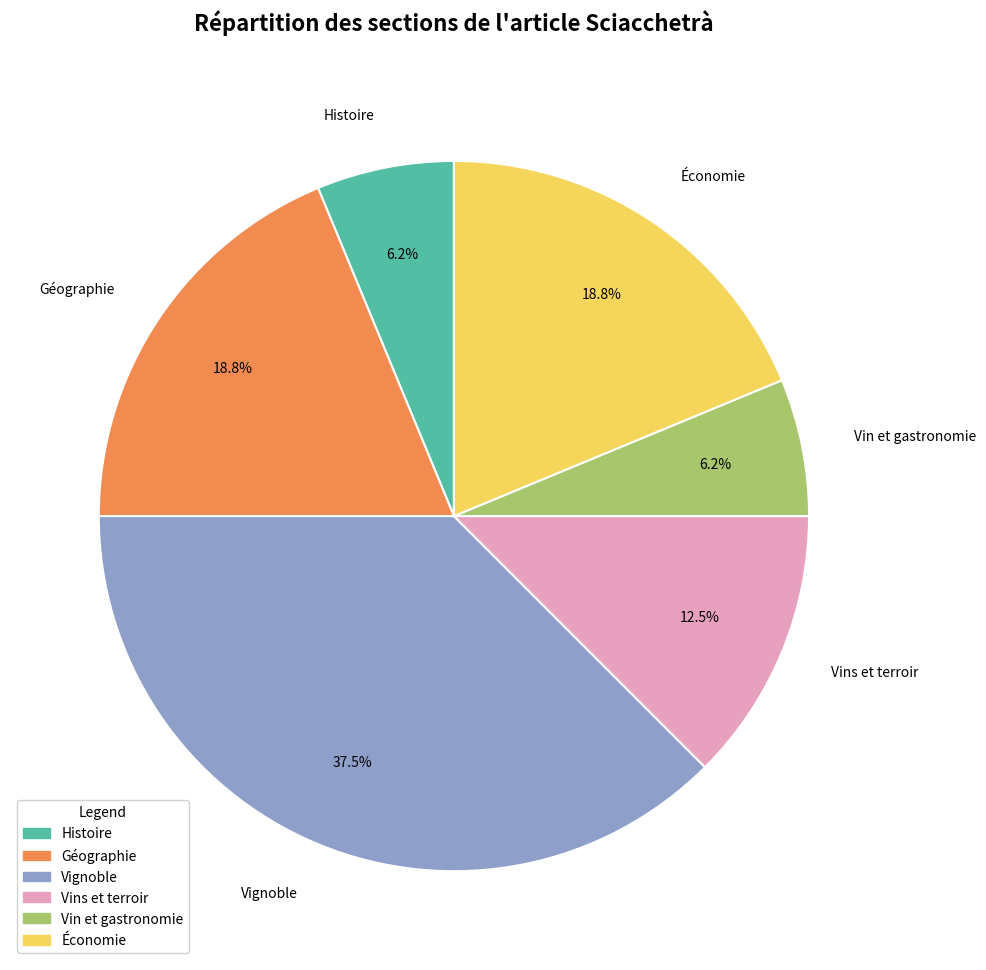

Is it true that Géographie is 19% of the pie?

True